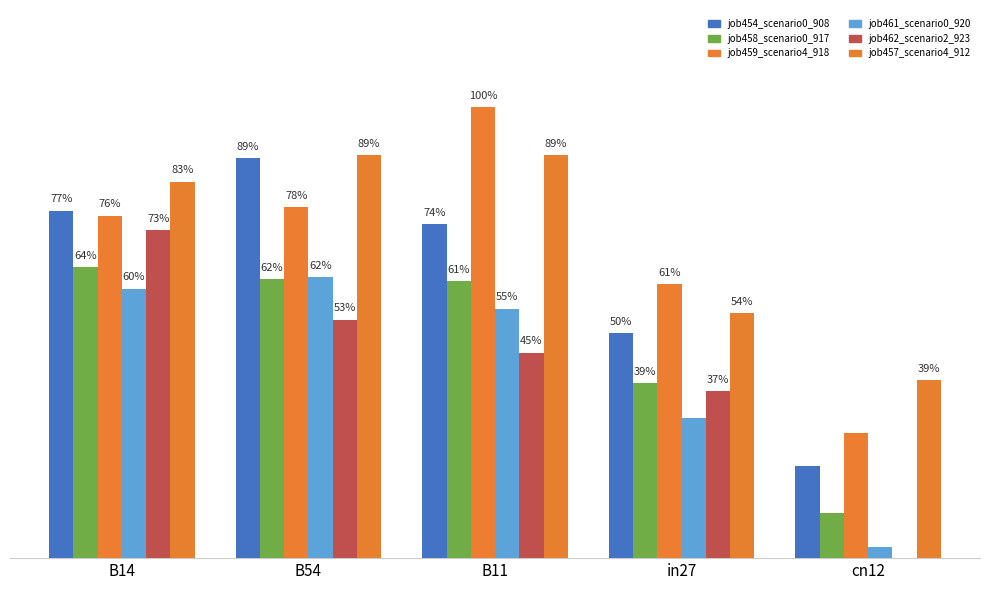

Does the chart contain stacked bars?

No